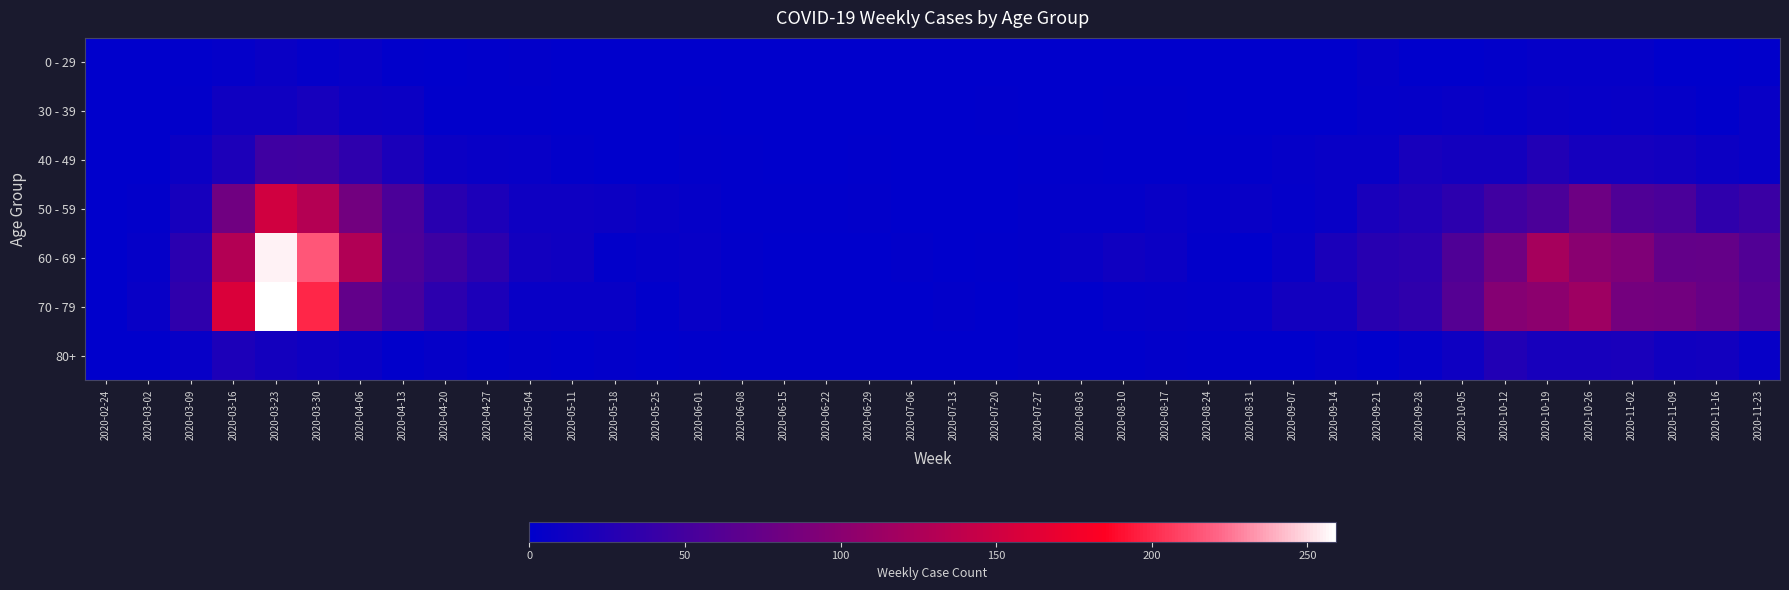

List the series in order of their peak value, highest first.

70 - 79, 60 - 69, 50 - 59, 40 - 49, 80+, 30 - 39, 0 - 29